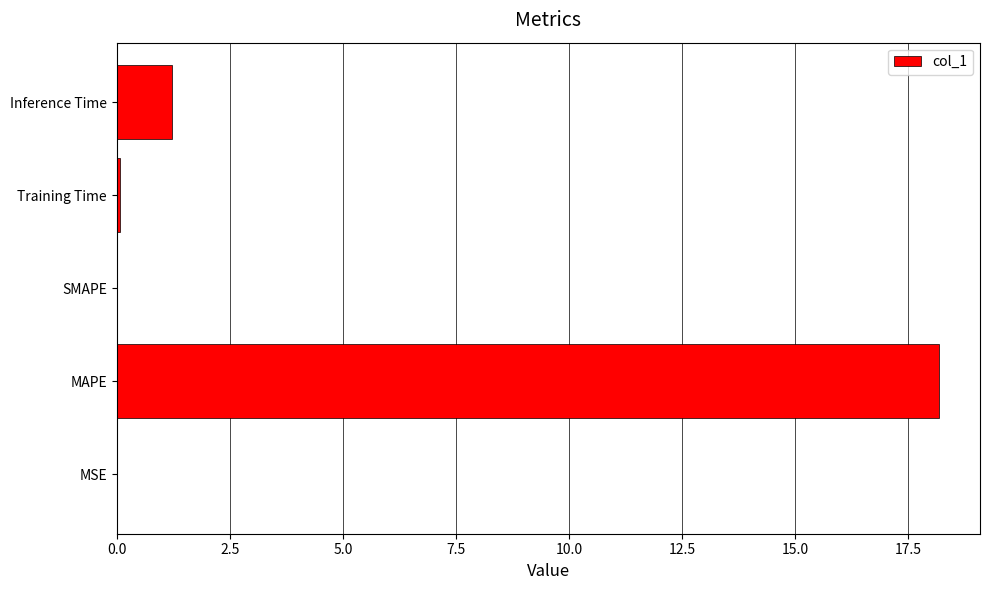

At which category does the chart reach its peak across all series?

MAPE